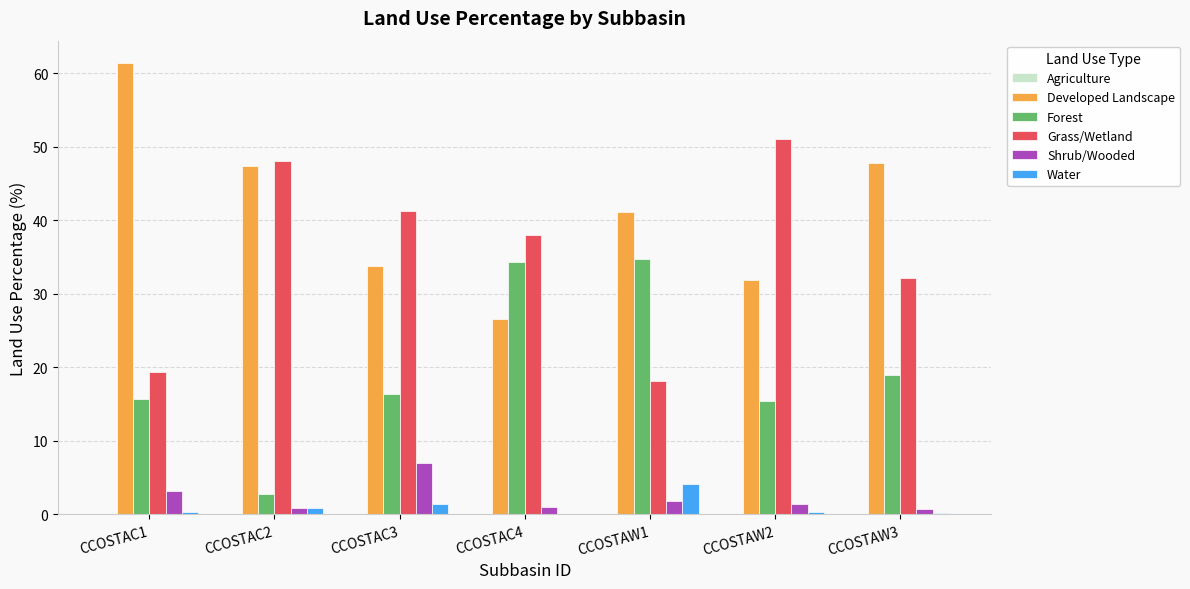

Which series has the largest total across all categories?

Developed Landscape